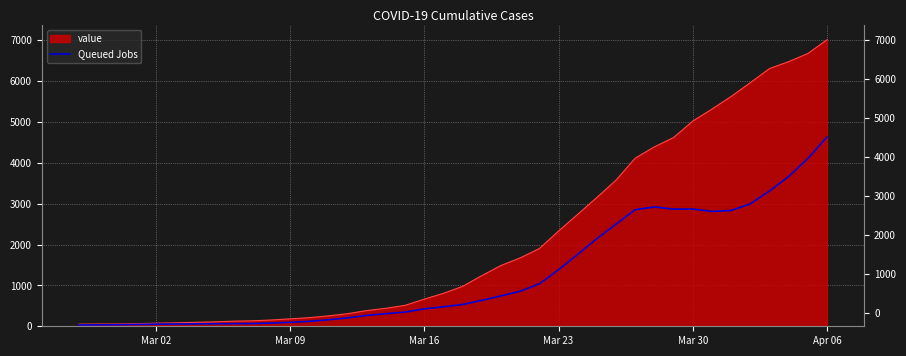

How many points are lower than both their immediate neighbors (excluding endpoints)?

2